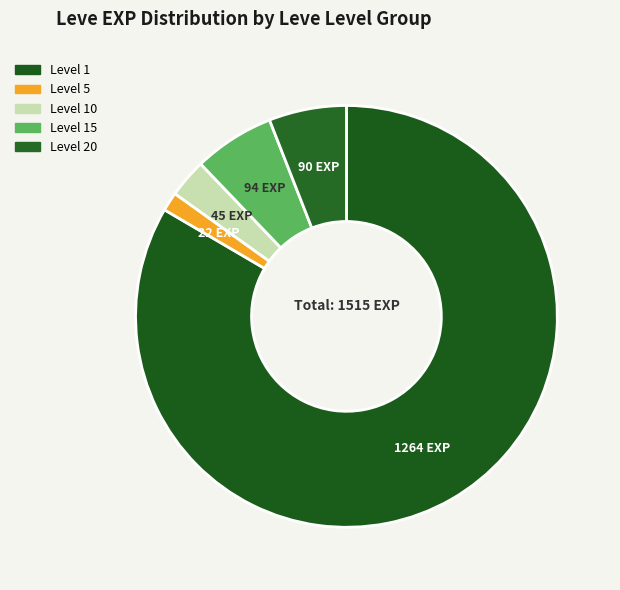

Count the number of slices in the pie.

5